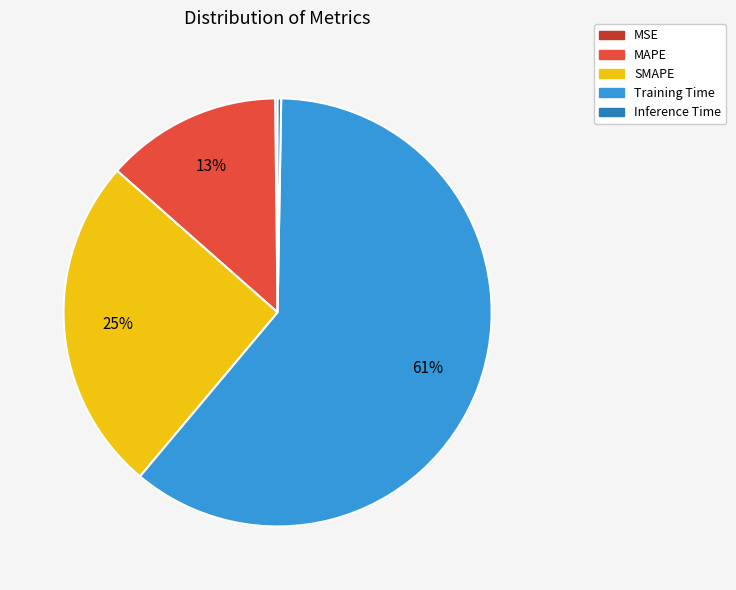

Is there a majority slice in this chart?

Yes